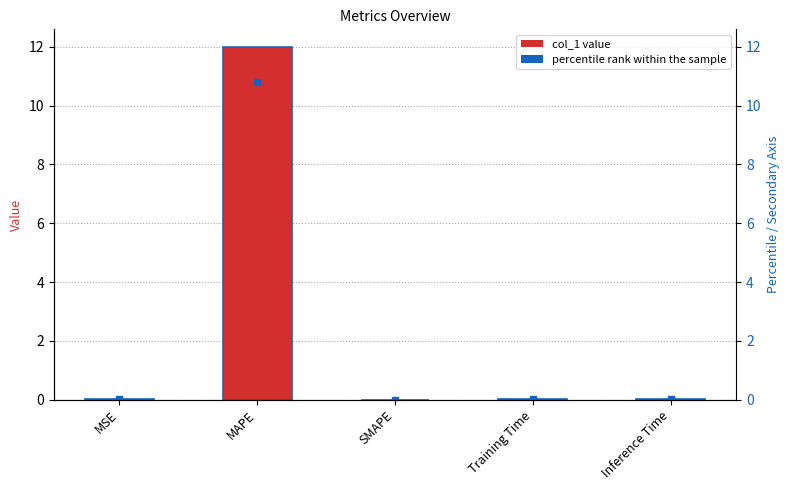

Which category has the highest value across all series?

MAPE